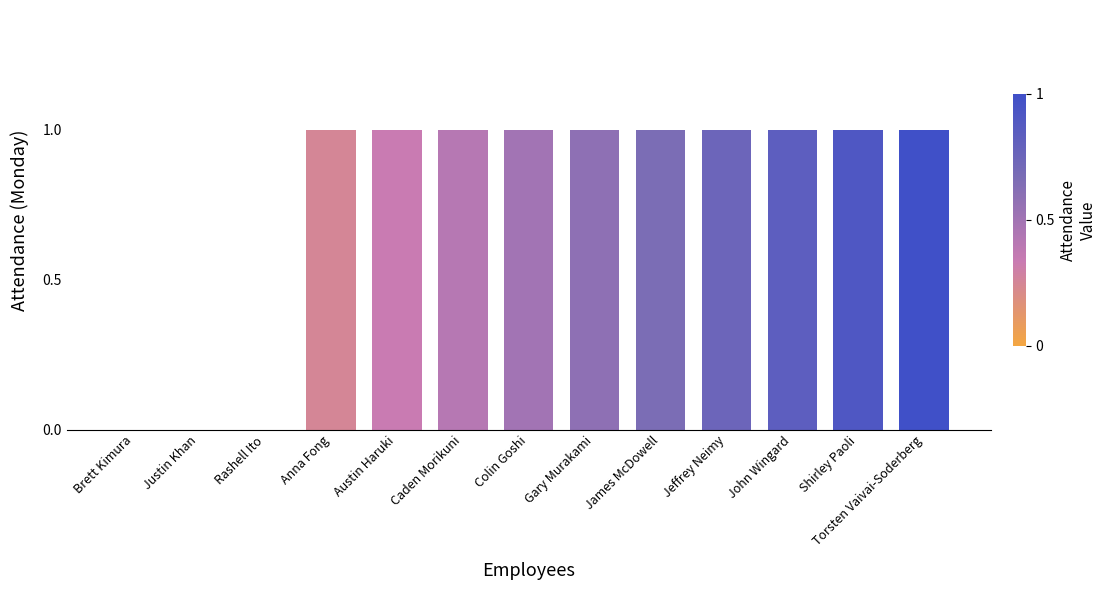

What is the sum of all values?

10